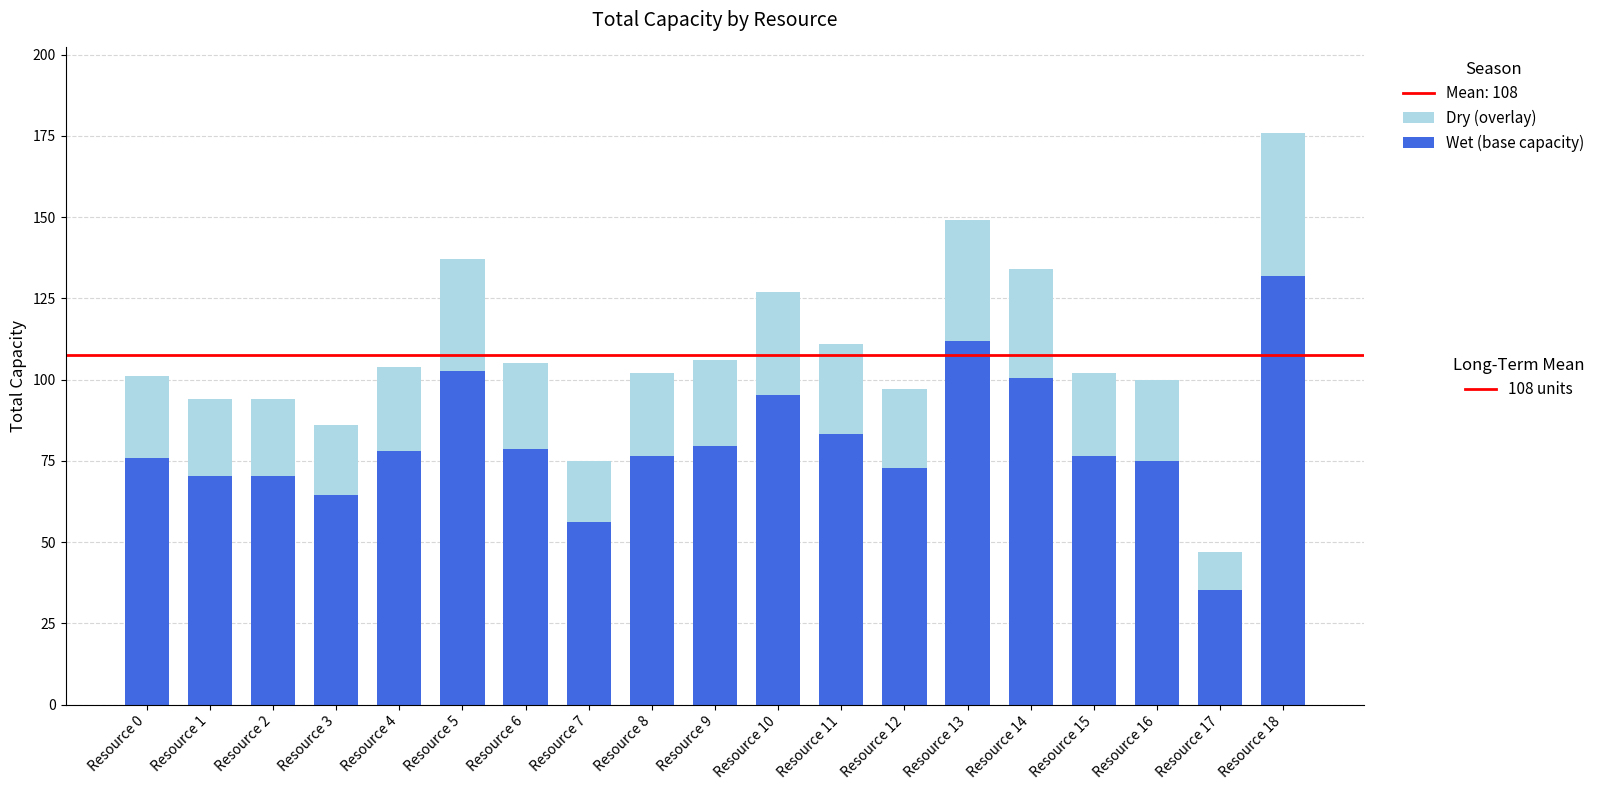

True or false: Dry (overlay) has a value of 104.0 at Resource 4.

True